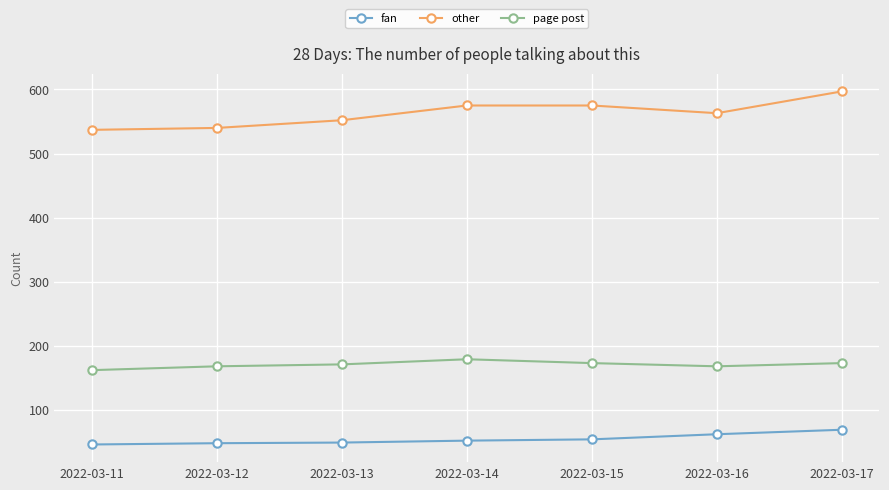

True or false: page post and fan intersect in this chart.

False